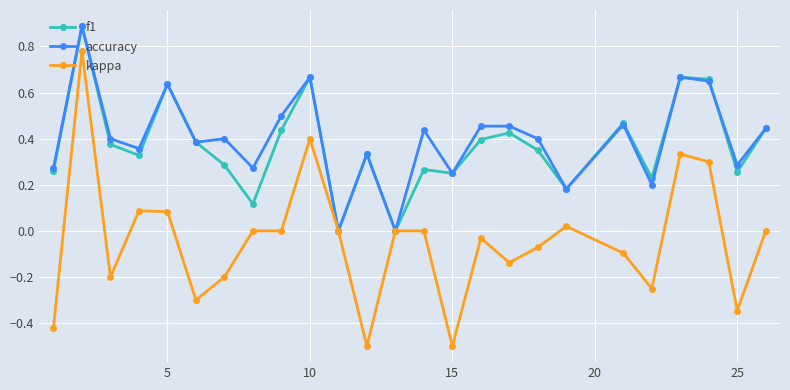

What is the sum of all accuracy values?

10.0